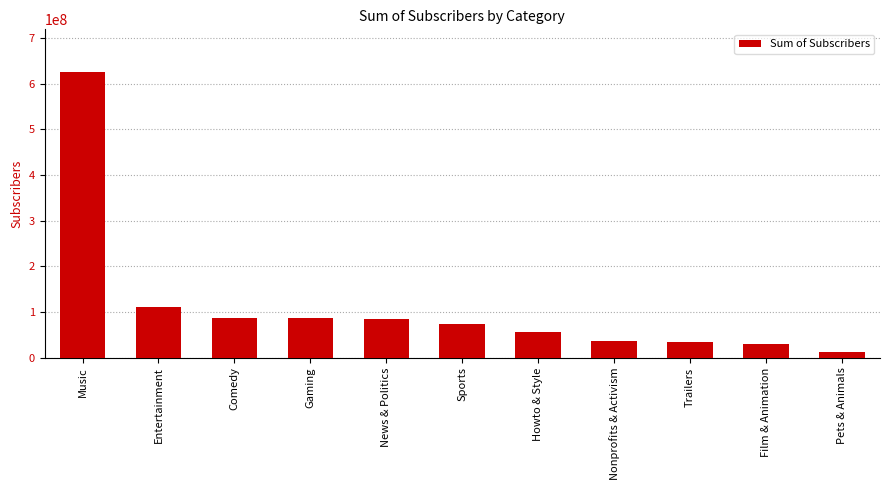

The value at Howto & Style is 93906354. True or false?

False